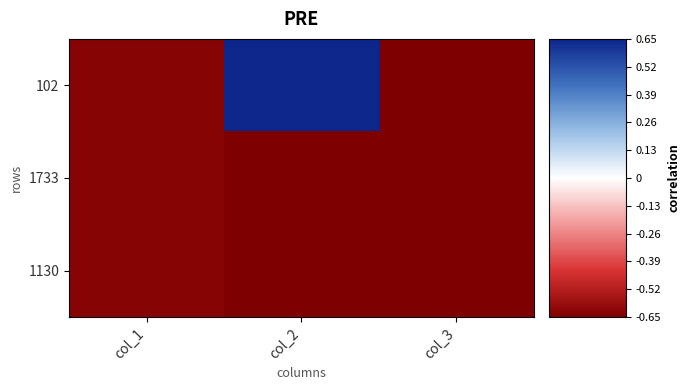

Which series has the largest range (max minus min)?

102